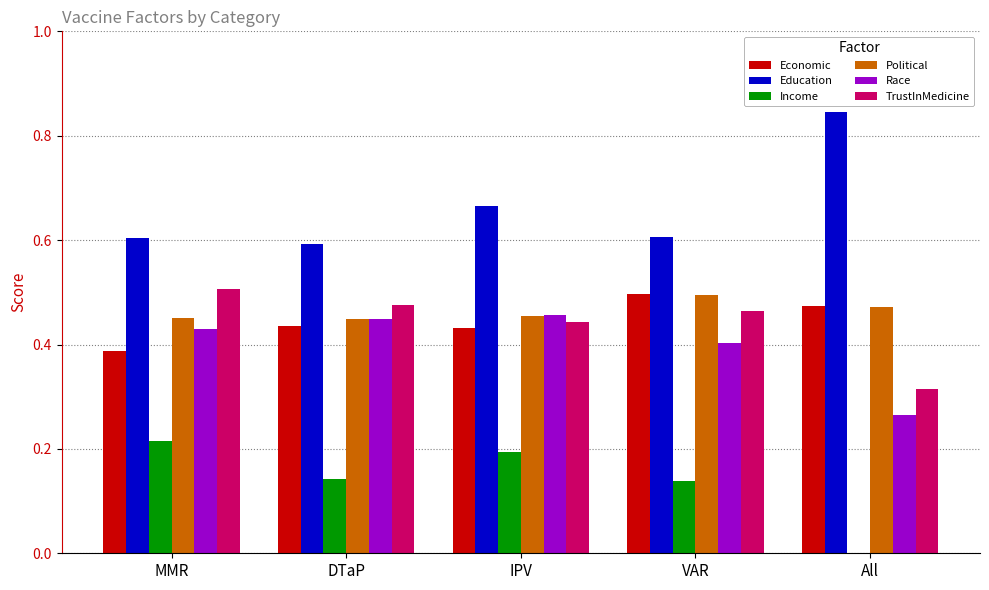

At which label does Income reach its peak?

MMR